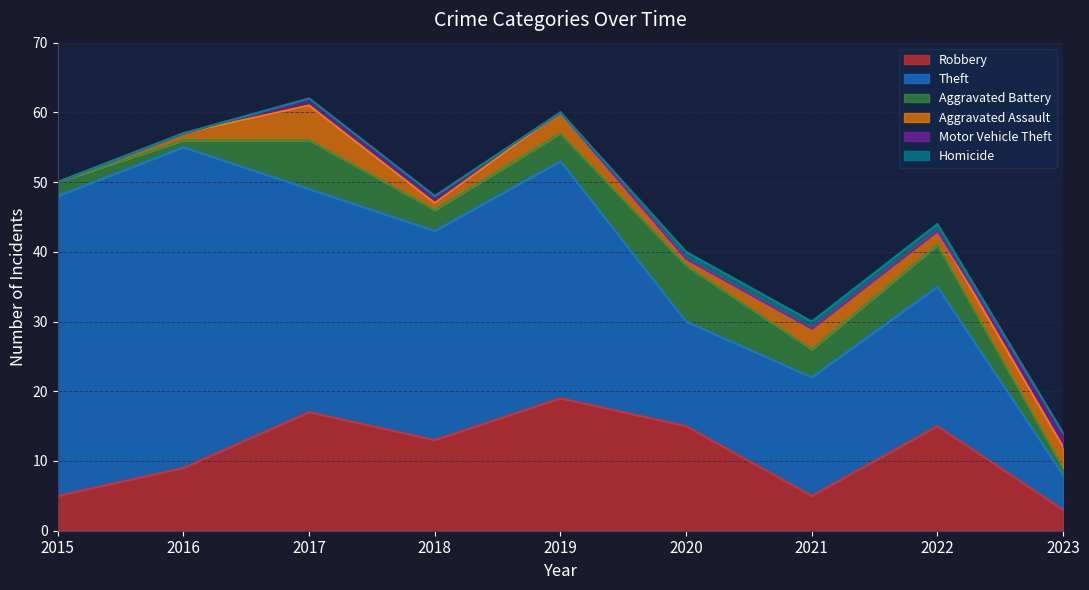

What is the difference between the second highest and second lowest values in the Aggravated Battery series?

6